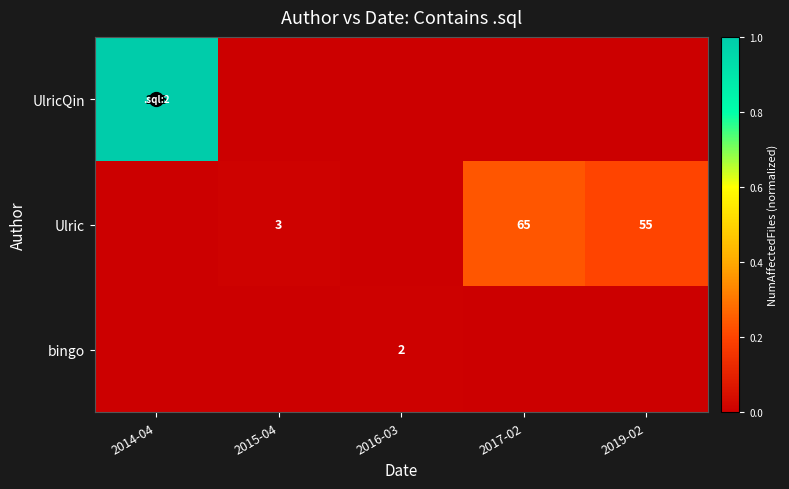

Is it true that bingo equals 0.0 at 2016-03?

False